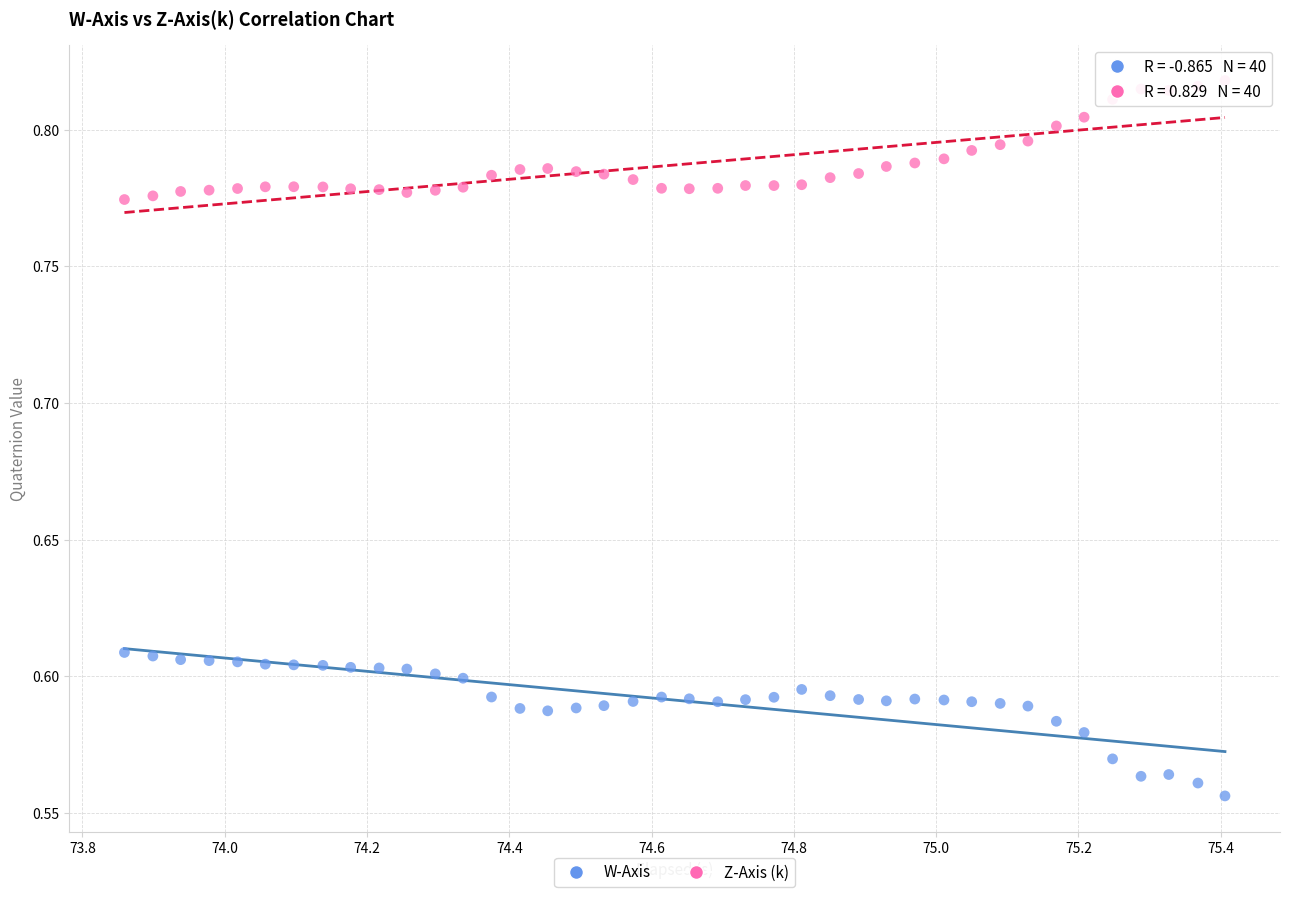

Which series contains the lowest Y value?

W-Axis